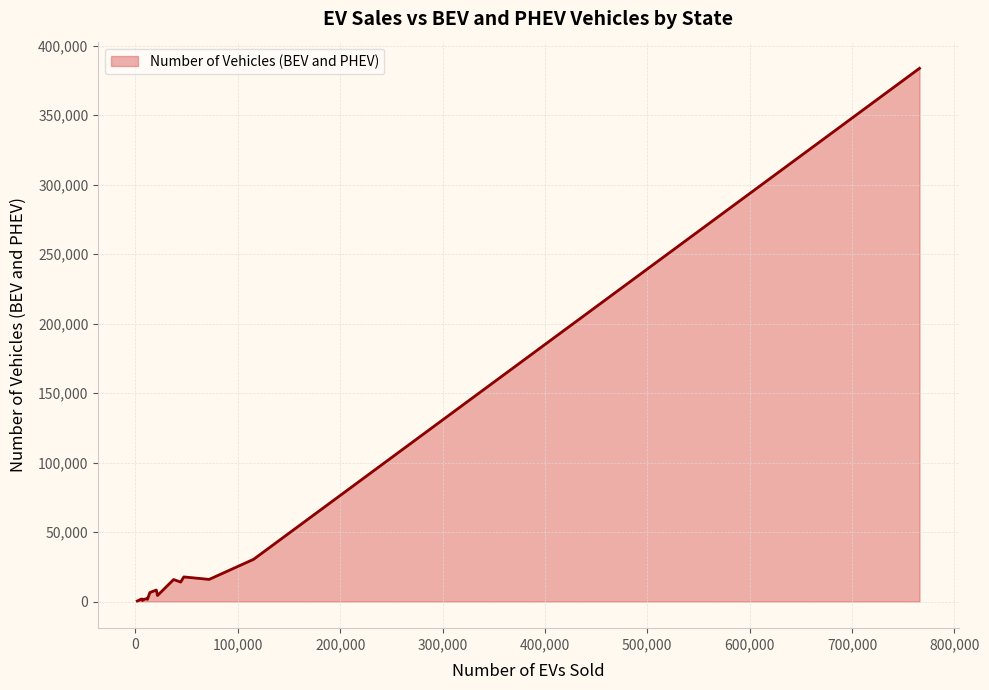

What is the difference between the maximum and minimum values?

383363